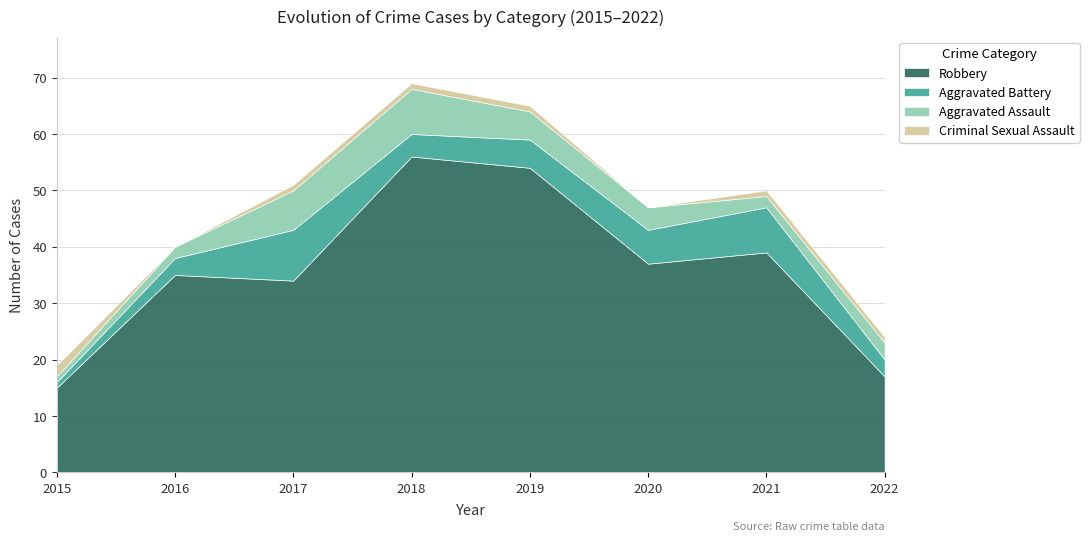

How many times do Aggravated Assault and Aggravated Battery cross each other?

1